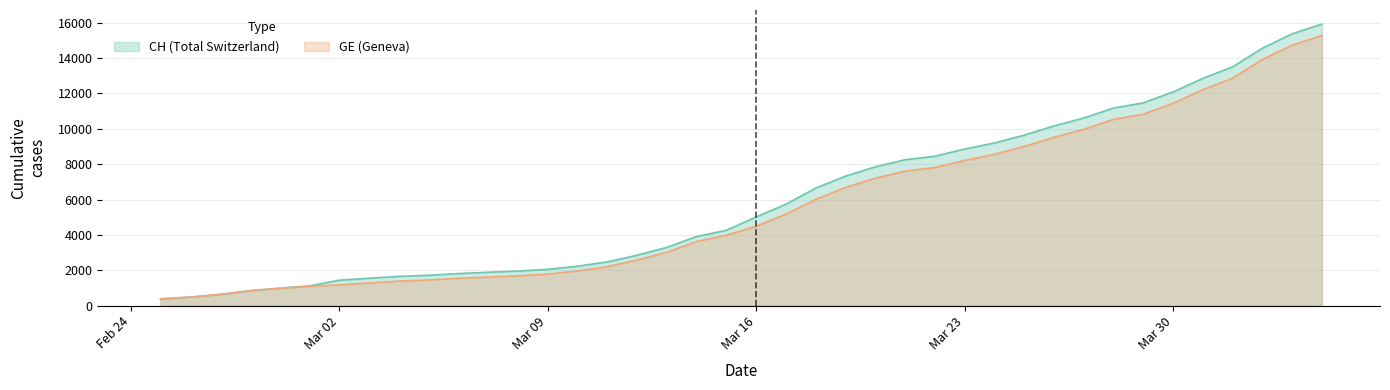

What is the highest value of the GE series?

15284